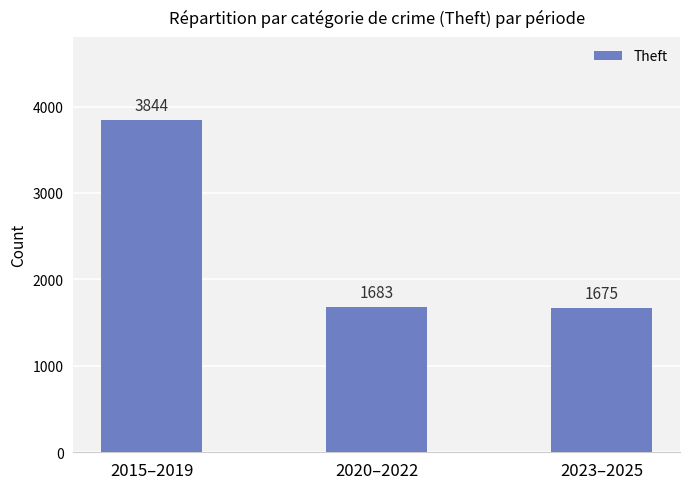

At which label is the value closest to 2759?

2020–2022